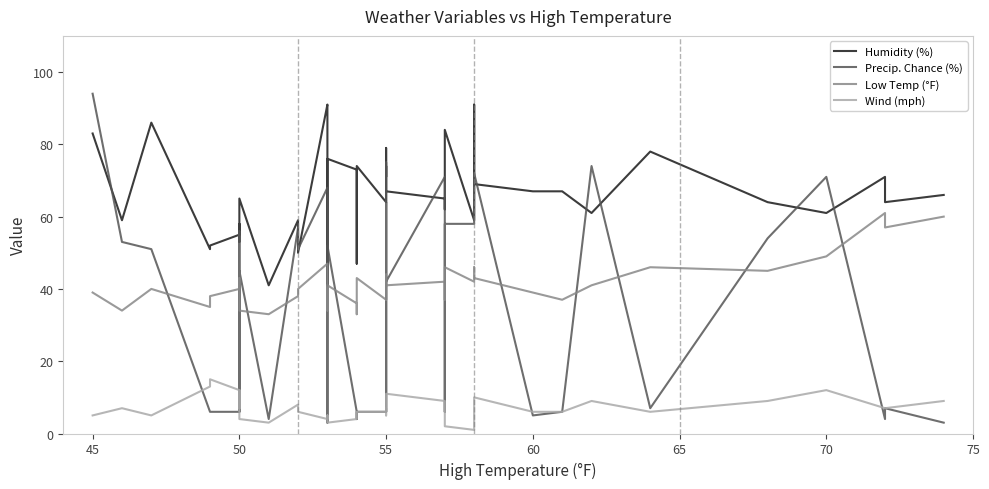

What is the value of the Low Temp (°F) point at the 40th from the left?

60